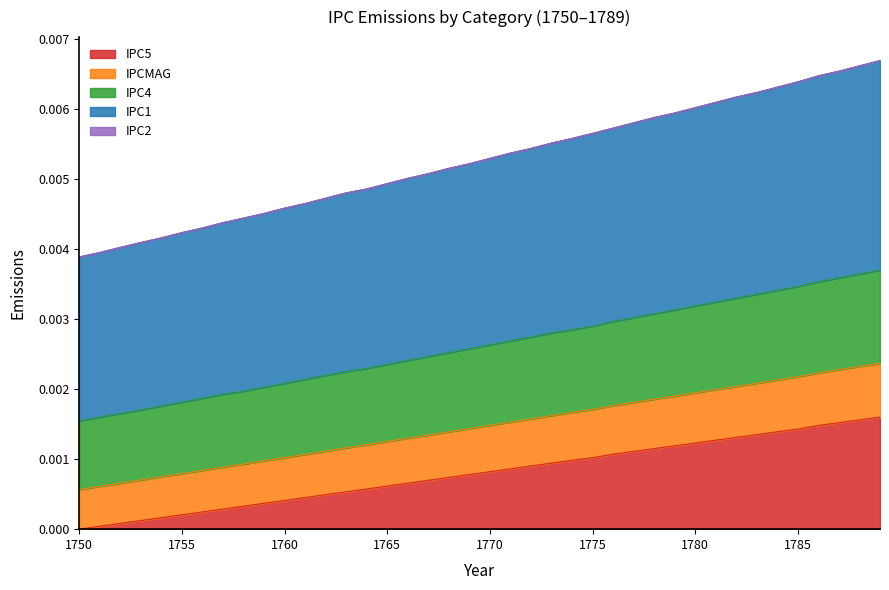

True or false: IPC1 and IPC4 intersect in this chart.

False